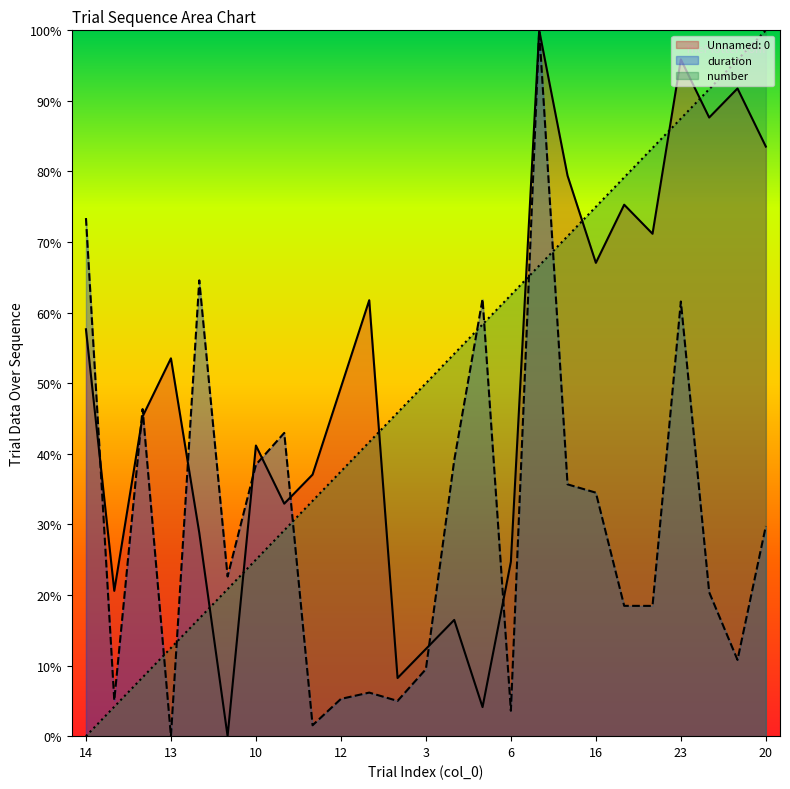

What is the label of the 2nd point from the right?

22